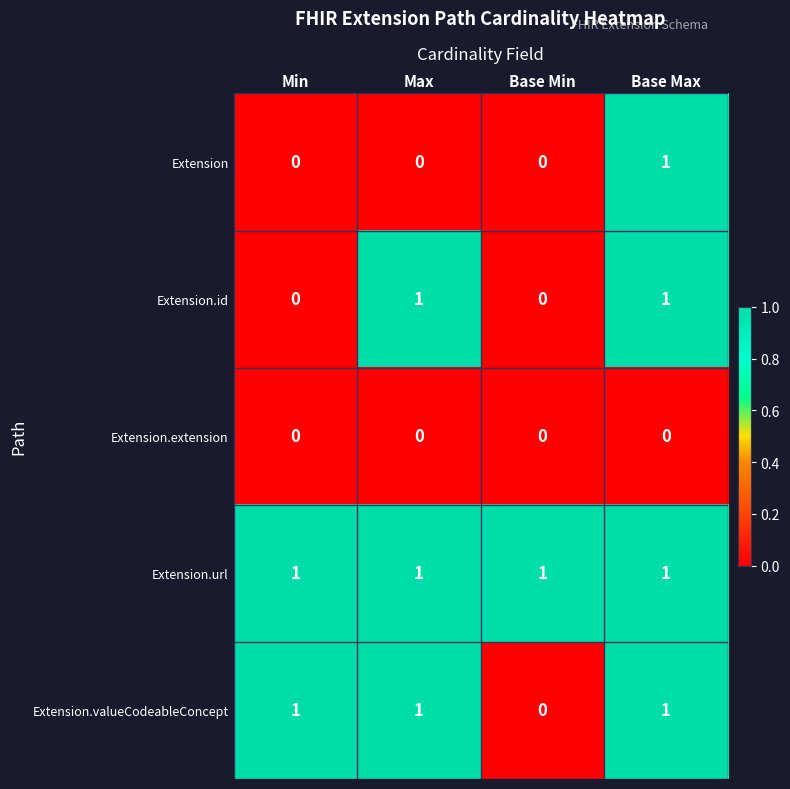

What is the total value across all series at Base Max?

4